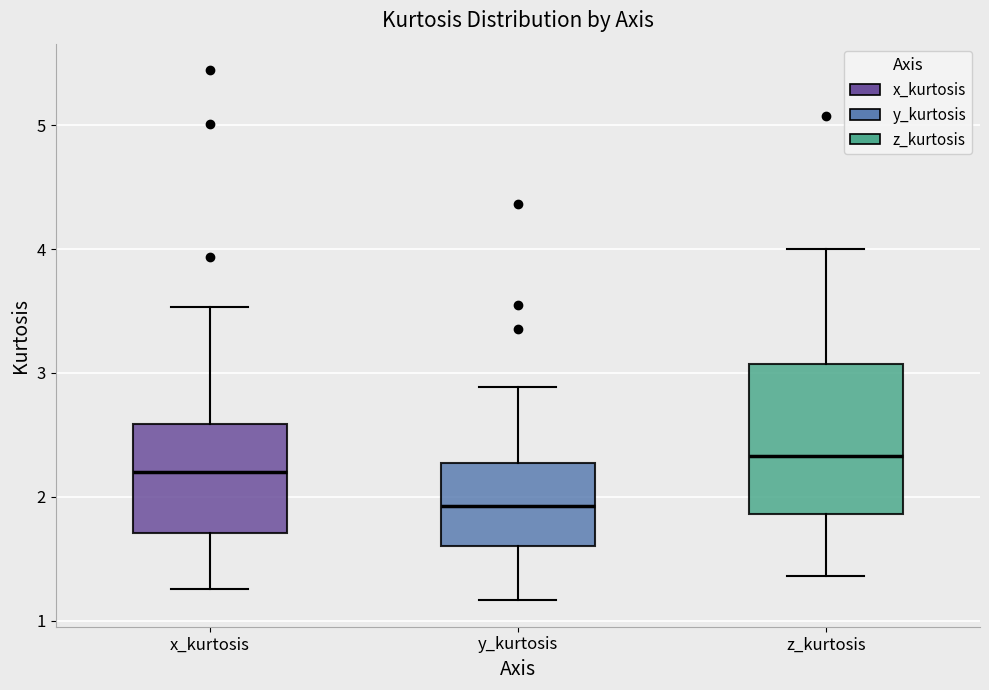

Reading left to right, transcribe this box plot: for each box, give where its median line is, the range the box spans, and where its two whiskers end, as read against the y-axis. The values are not printed on the chart, so give them approximately, as read against the axis.

x_kurtosis: median 2.2, box 1.7 to 2.6, whiskers 1.3 to 3.5
y_kurtosis: median 1.9, box 1.6 to 2.3, whiskers 1.2 to 2.9
z_kurtosis: median 2.3, box 1.9 to 3.1, whiskers 1.4 to 4.0